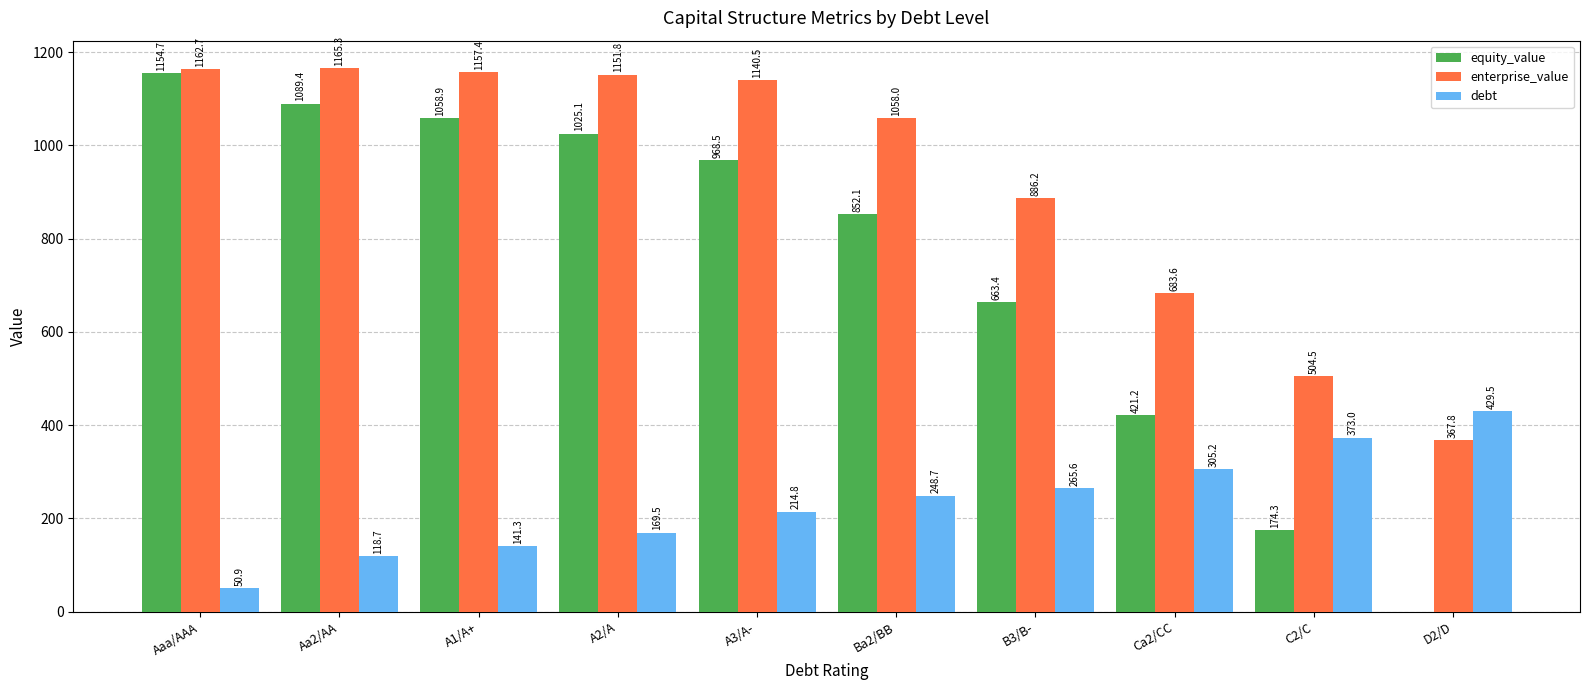

What is the total value across all series at Ba2/BB?

2158.7